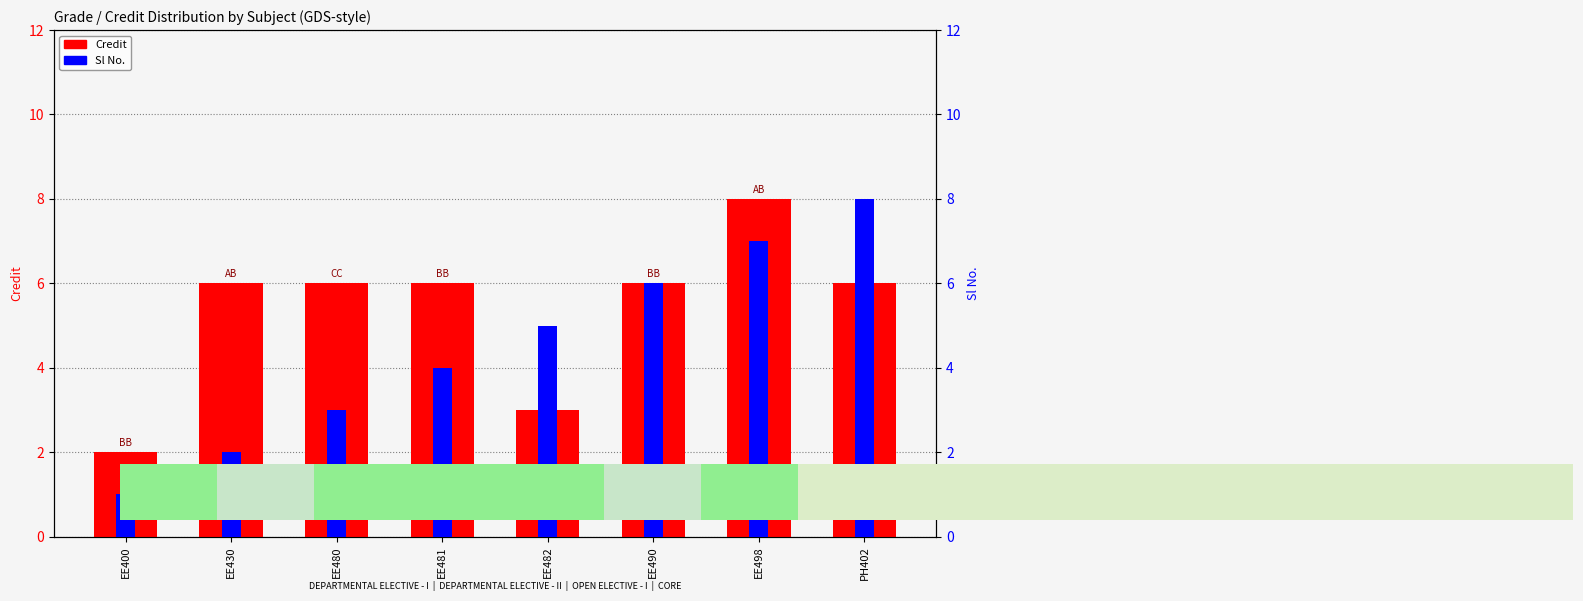

How many data points does each series have?

8